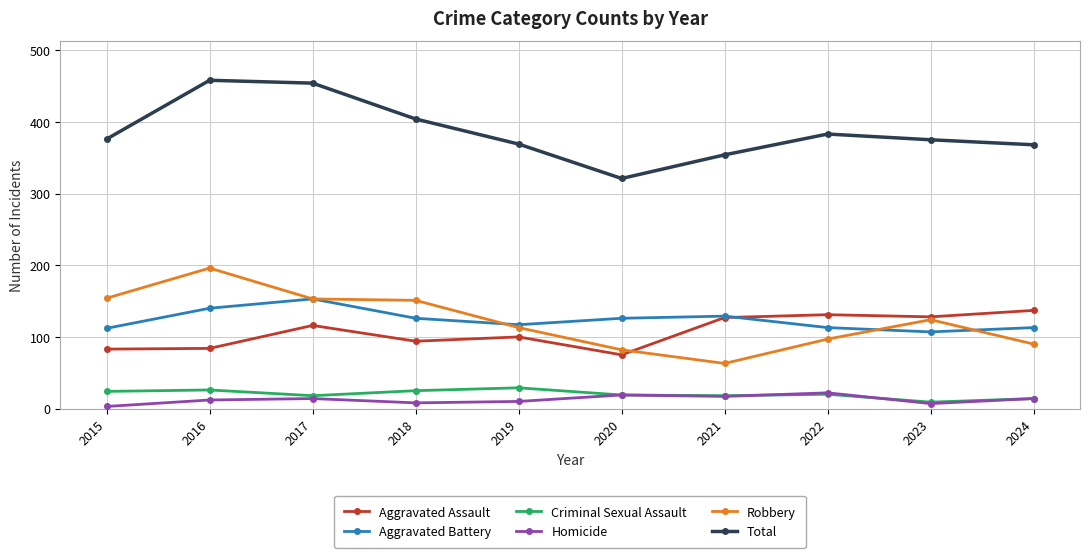

What is the difference between the Homicide values at 2021 and 2016?

5